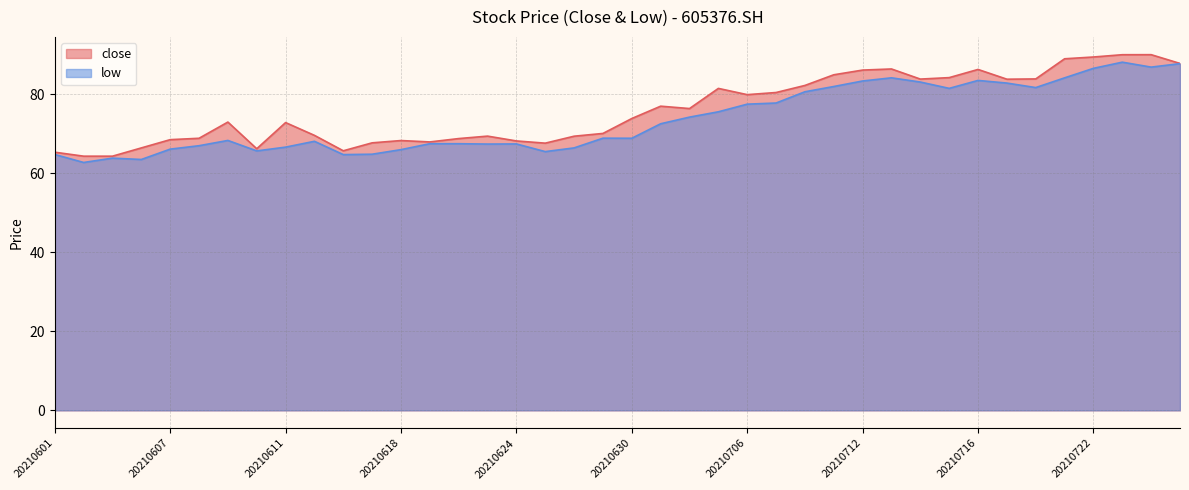

Is the value of low at 20210705 greater than the value of close at 20210722?

No